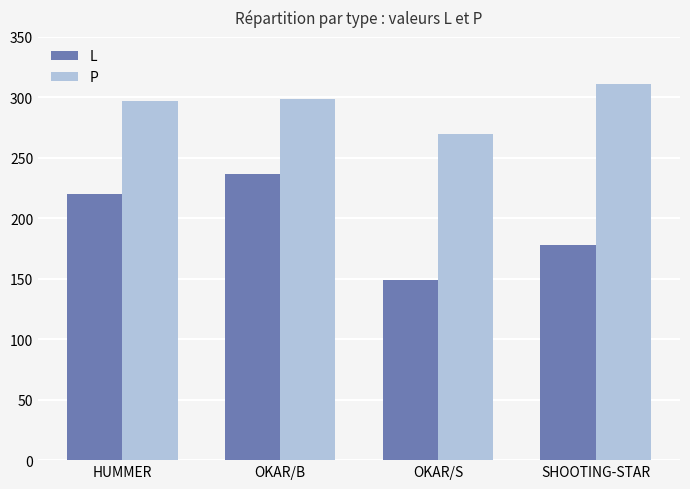

What are all the series names shown in the legend?

L, P